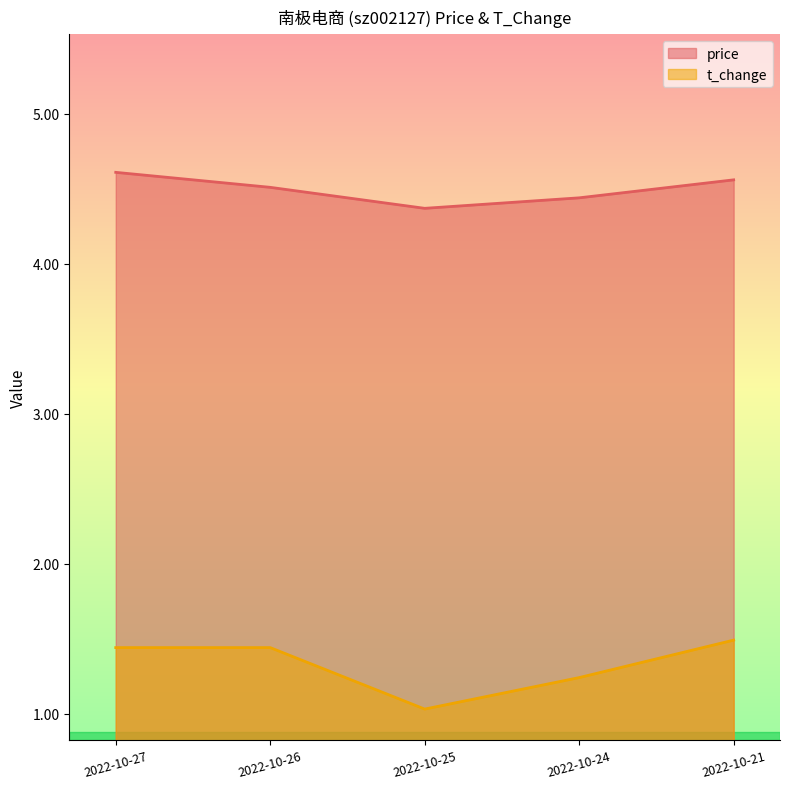

What is the difference between the highest and lowest values at 2022-10-24?

3.2